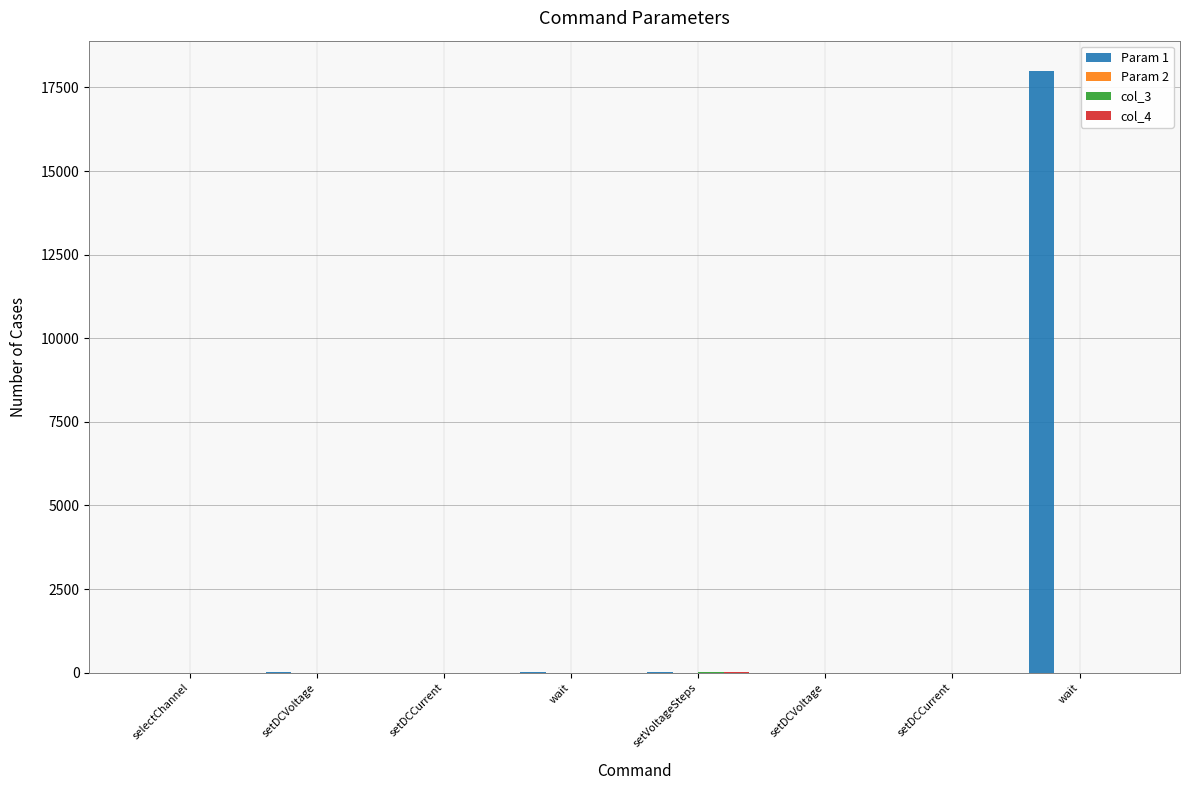

At which category is the sum across all series the highest?

wait